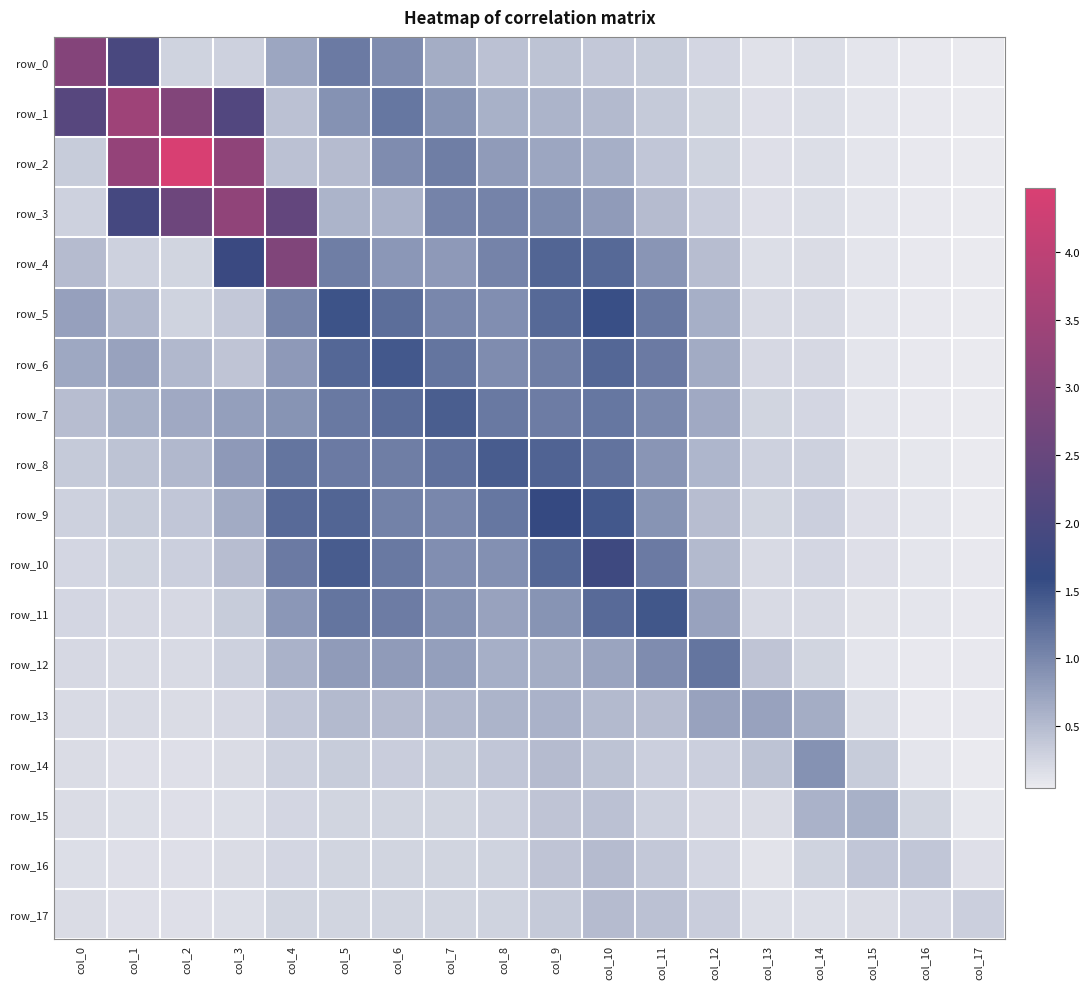

Which series has the largest total across all categories?

row_2